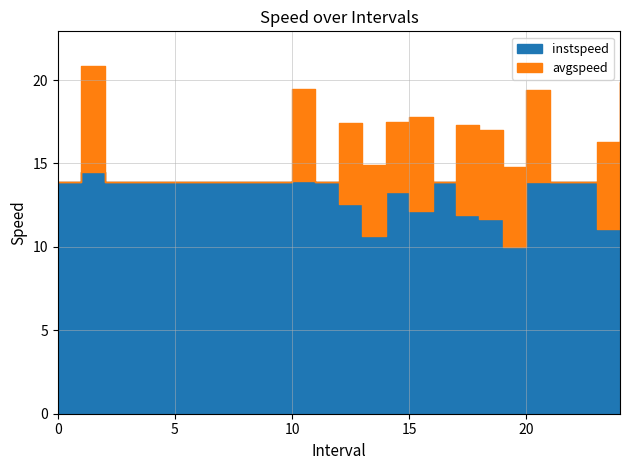

Read the instspeed value at 11.

13.9